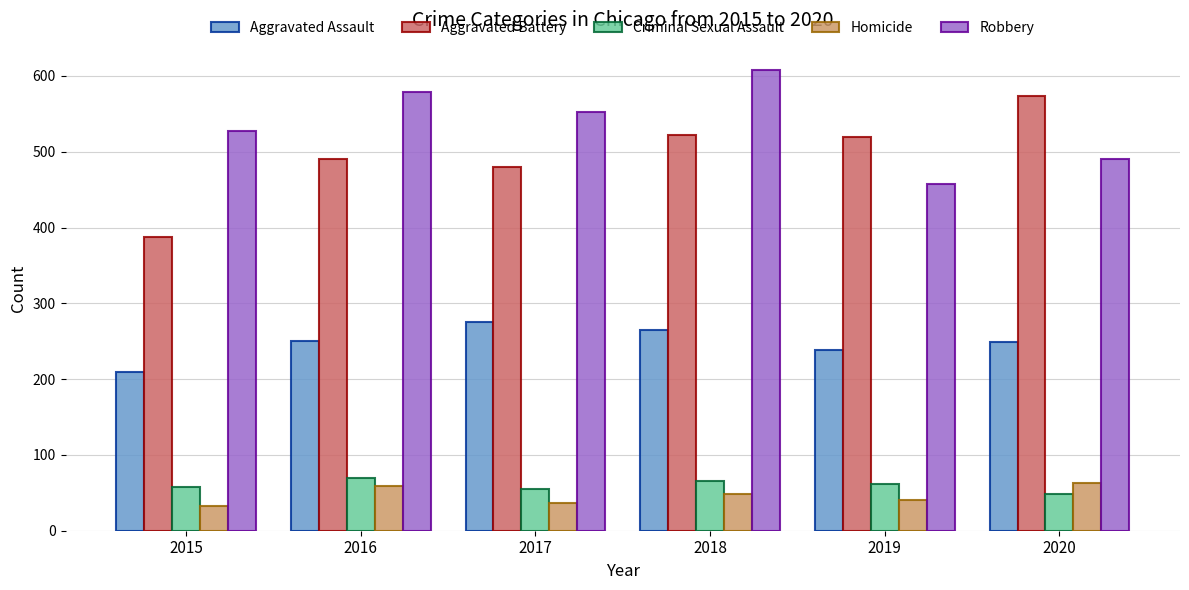

Count the Aggravated Assault values in the range 238 to 265.

4